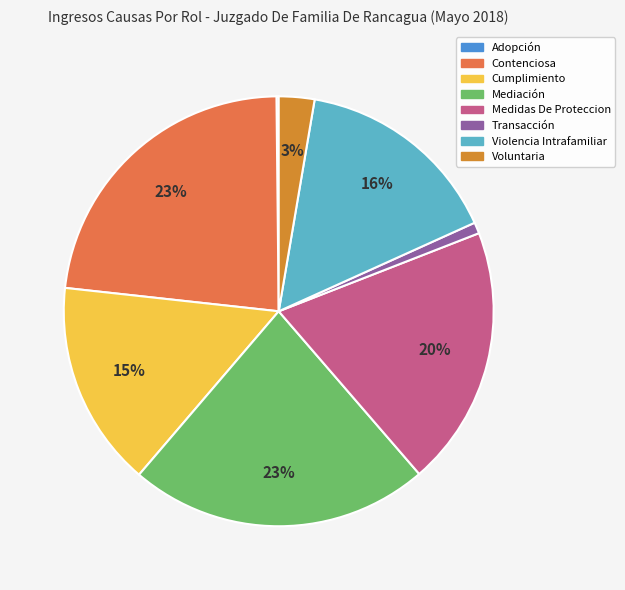

To the nearest percent, what percentage of the pie is Violencia Intrafamiliar?

16%